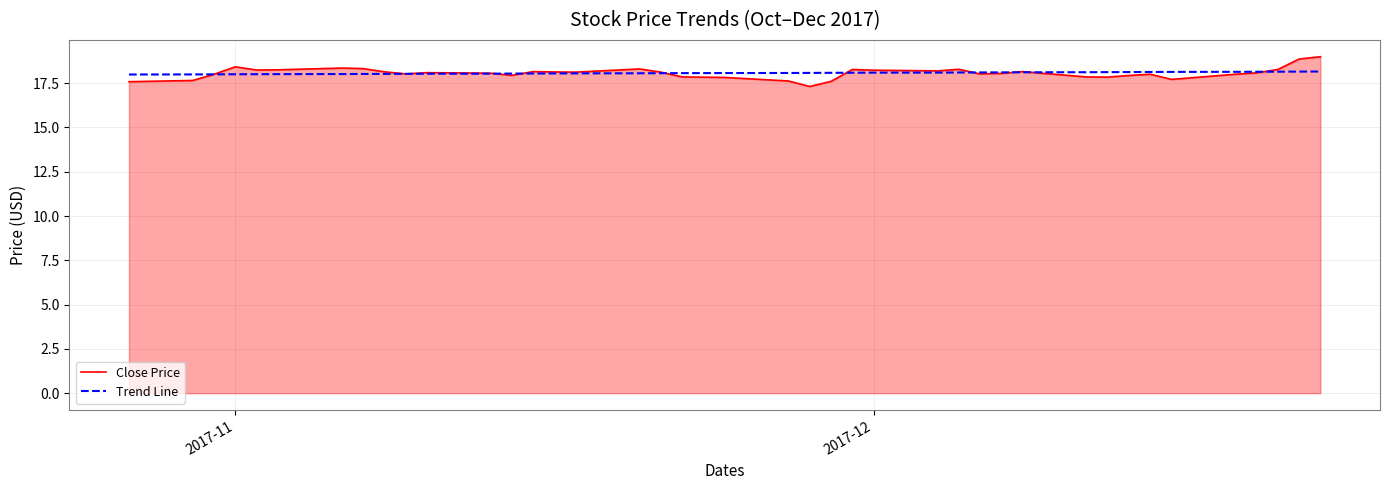

What is the lowest value of the Trend Line series?

18.0